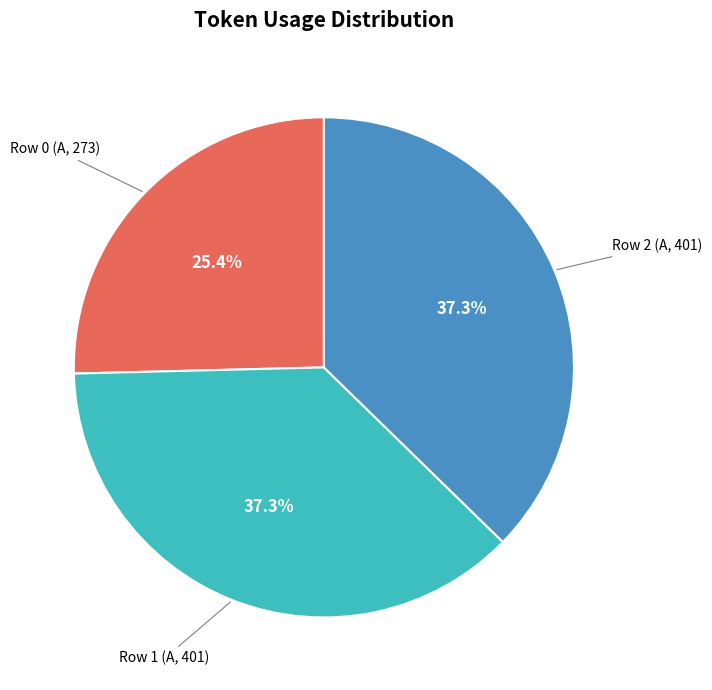

Is there a majority slice in this chart?

No